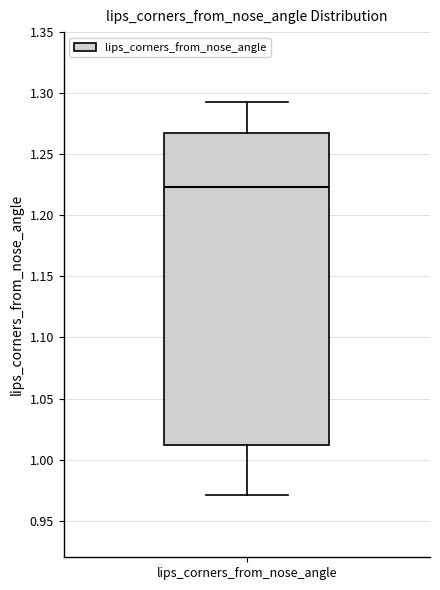

Transcribe this box plot: give where the median line is, the range the box spans, and where the two whiskers end, as read against the y-axis. The values are not printed on the chart, so give them approximately, as read against the axis.

median 1.225, box 1.010 to 1.265, whiskers 0.970 to 1.295